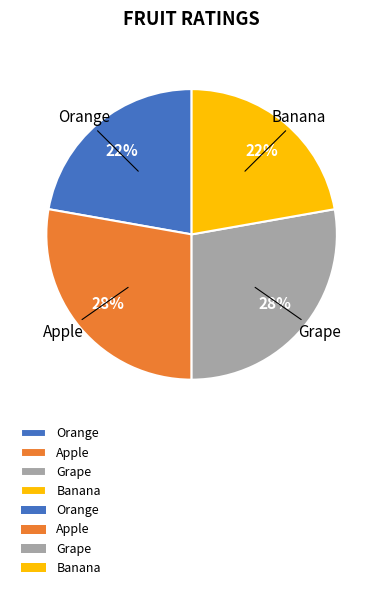

What percentage is the Banana slice, to the nearest percent?

22%